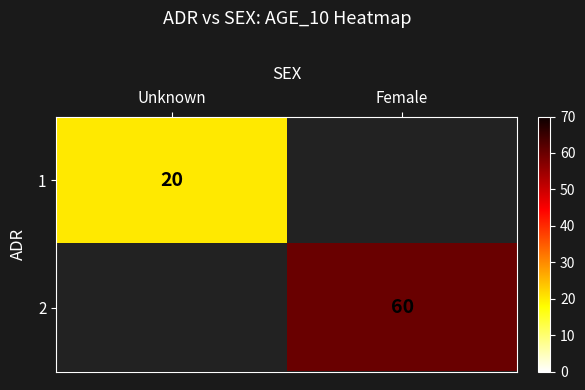

Count the number of categories in the chart.

2